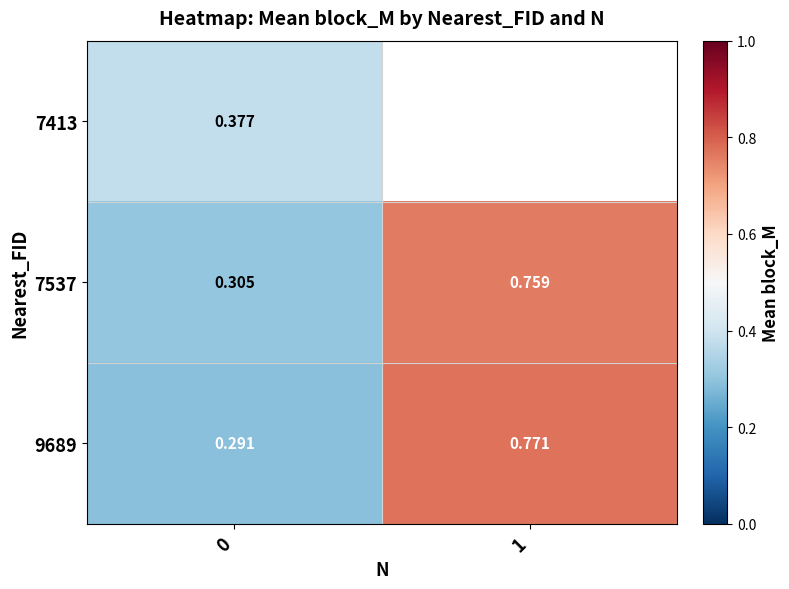

Is the value of 9689 at 1 greater than the value of 7413 at 0?

Yes